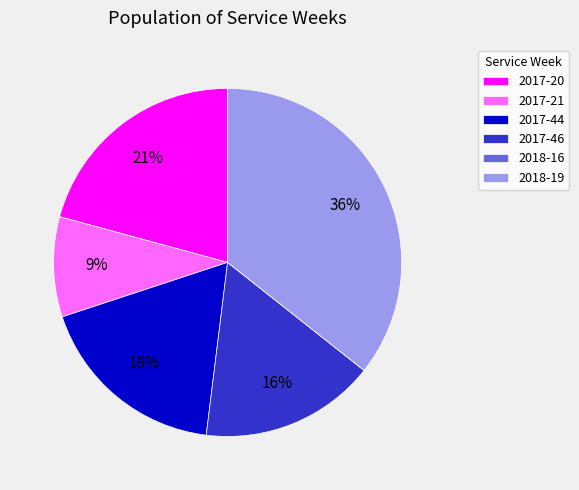

Between 2017-21 and 2017-44, which is larger?

2017-44